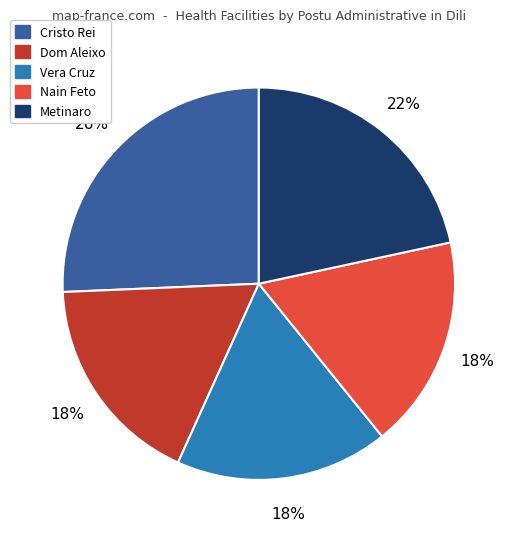

Is it true that Vera Cruz is 18% of the pie?

True